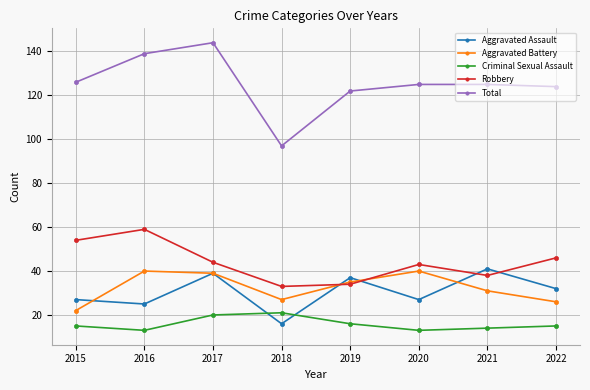

True or false: Robbery has more than 2 points higher than both neighbors.

False